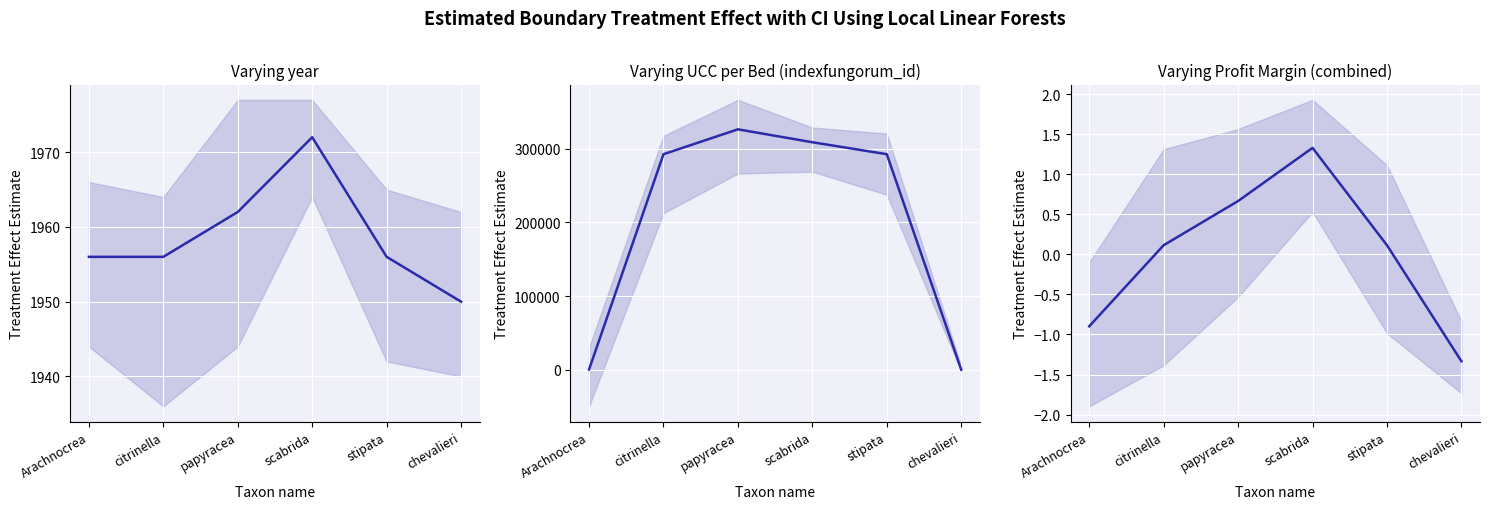

What position from the left is citrinella?

2